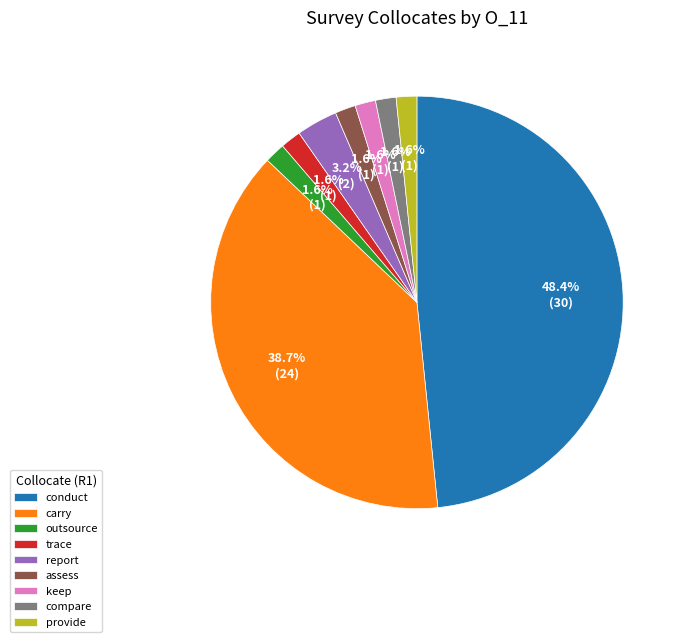

Which category has the biggest portion of the pie?

conduct